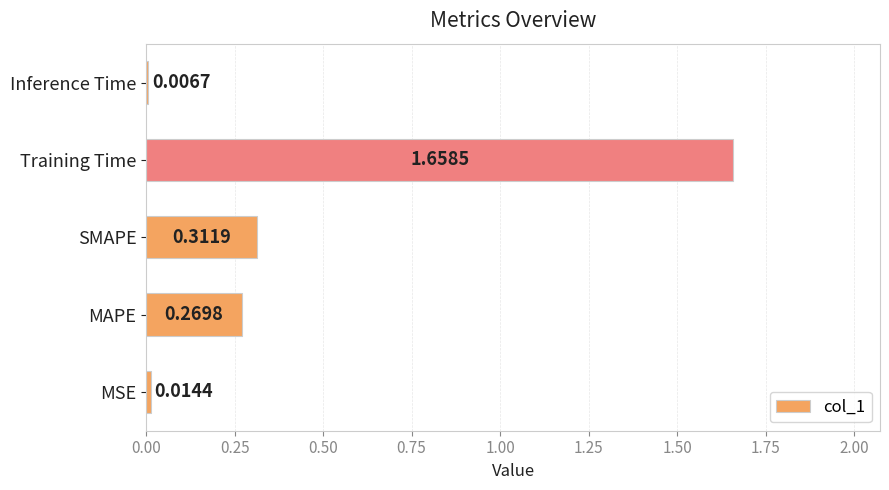

What is the change in value from MSE to SMAPE?

+0.3